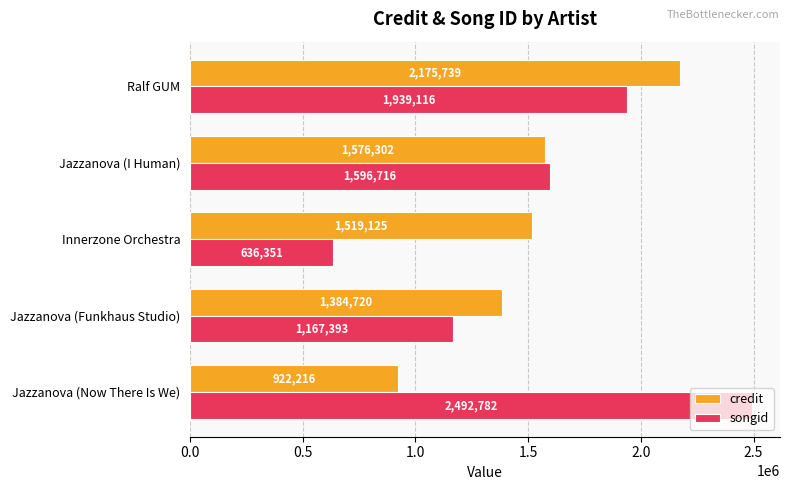

At which label does songid reach its minimum?

Innerzone Orchestra